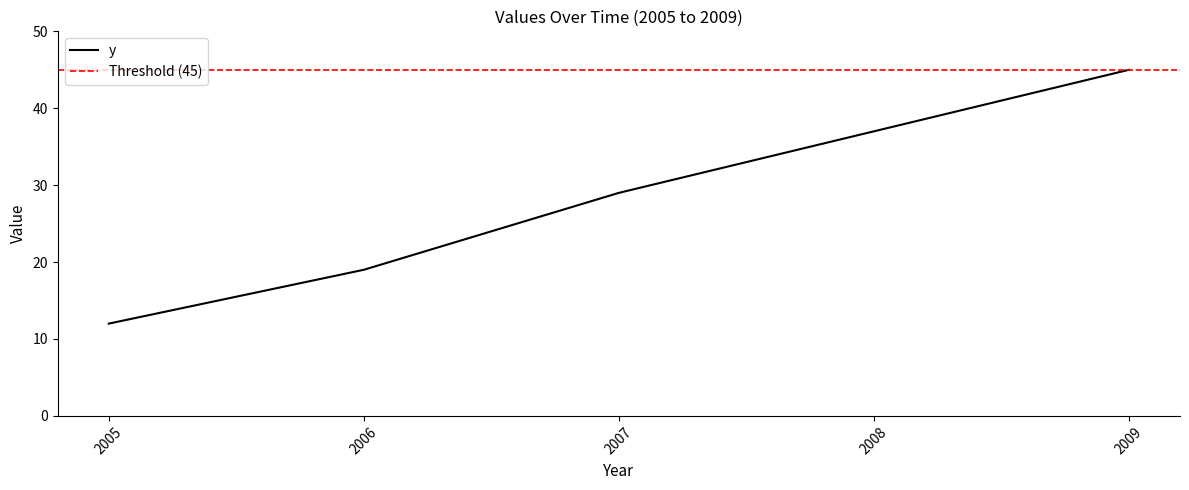

Reading left to right, list all the values displayed in this chart.

12	19	29	37	45